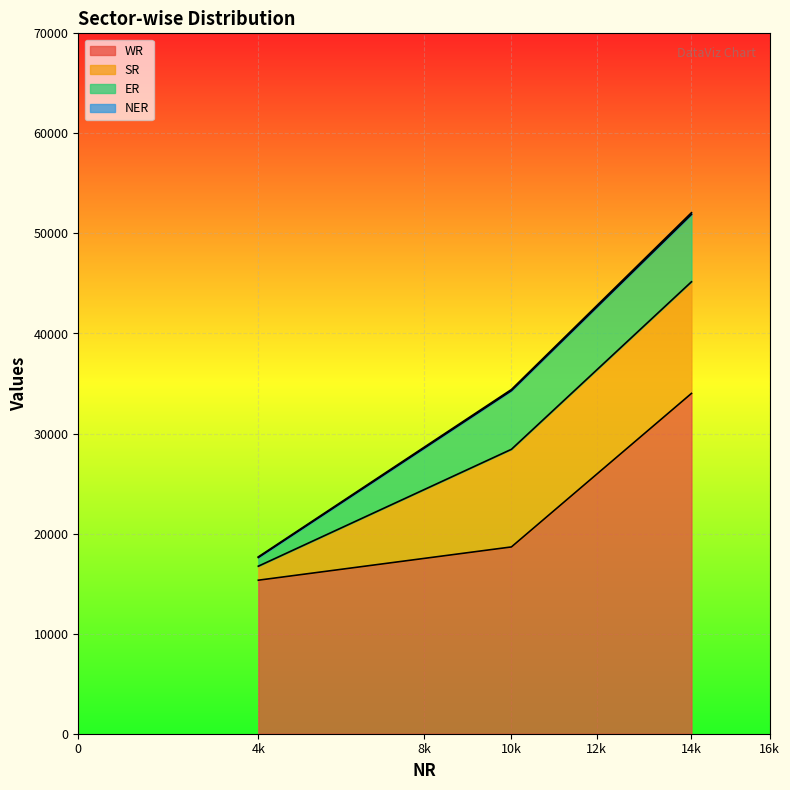

At how many categories does at least one series exceed 16267?

3